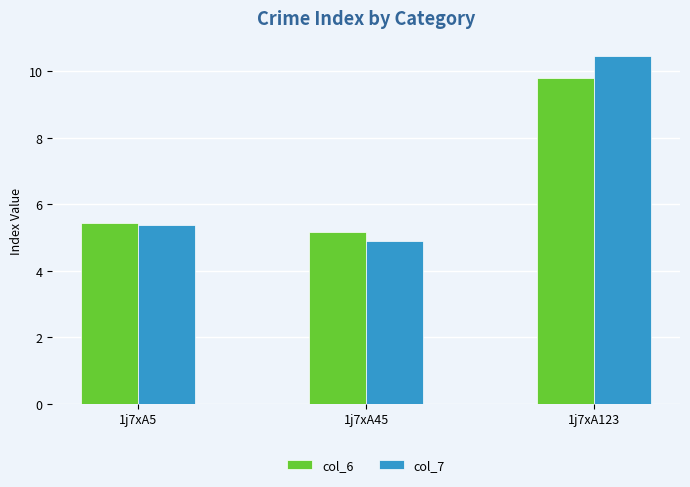

How many bars are there in total?

6